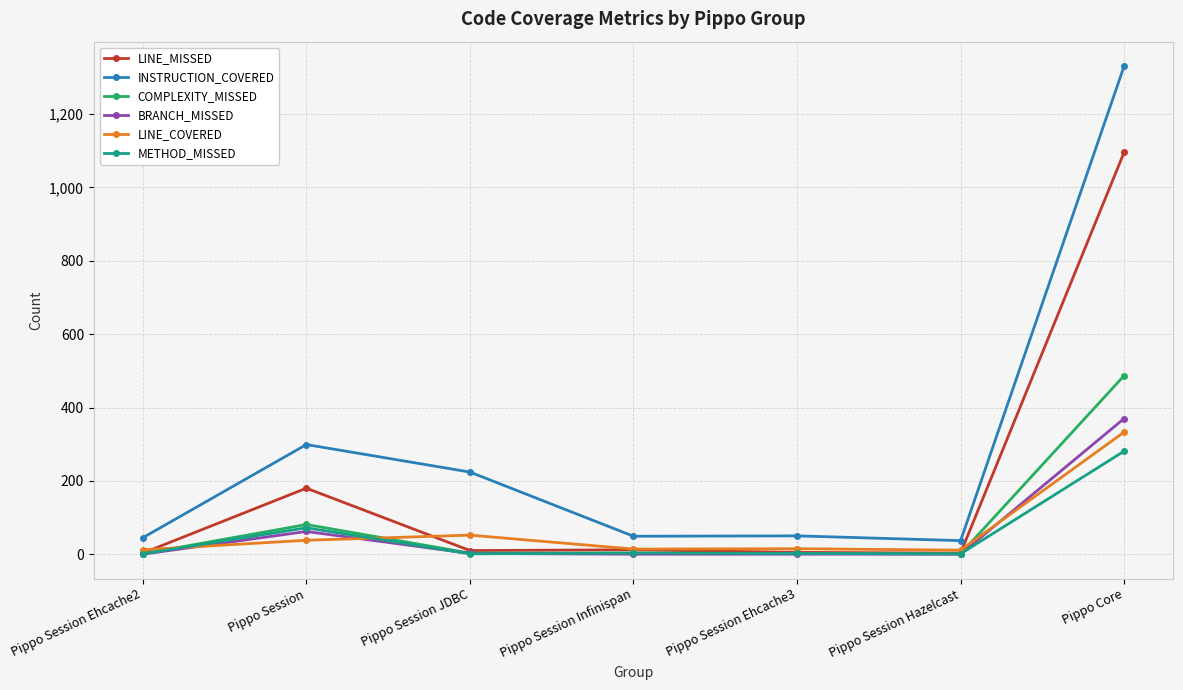

Is this an area chart (filled region under the line)?

No